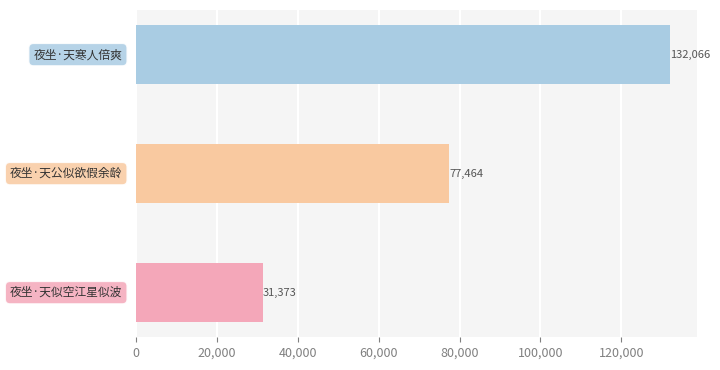

What is the sum of all values?

240903